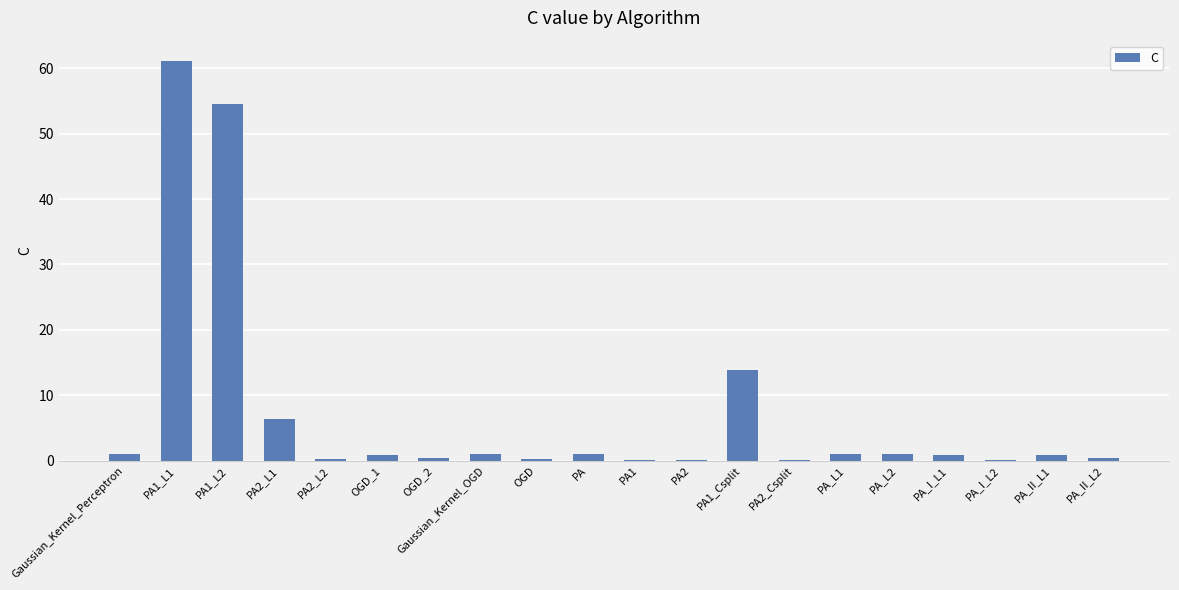

Where is the data nearest to the value 30?

PA1_Csplit